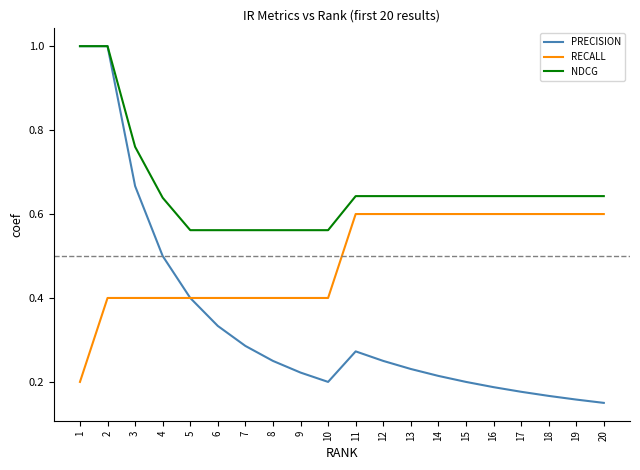

Which series has the largest range (max minus min)?

PRECISION